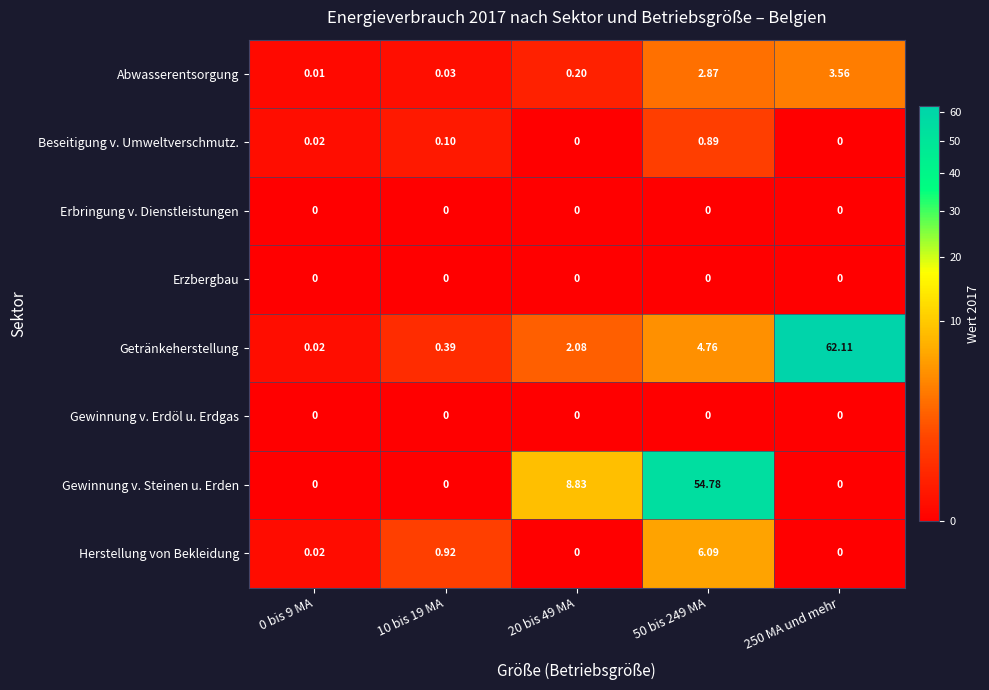

At how many categories does at least one series exceed 60?

1